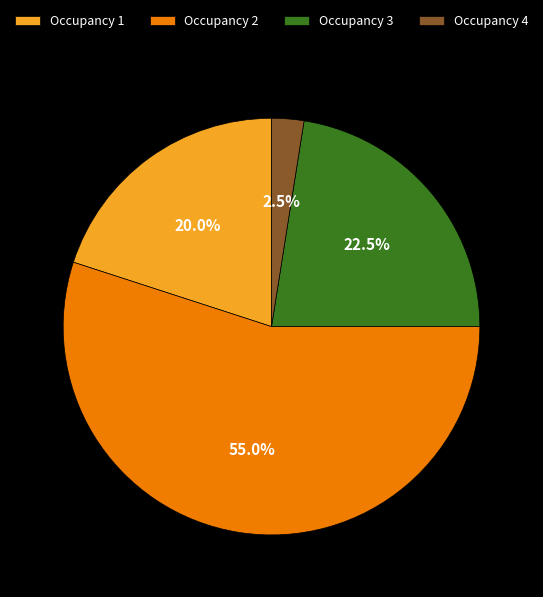

Rank the categories by value from lowest to highest.

Occupancy 4, Occupancy 1, Occupancy 3, Occupancy 2